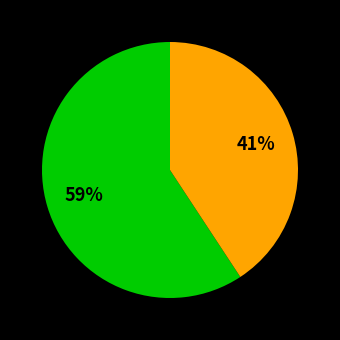

To the nearest percent, what is the average slice percentage?

50%